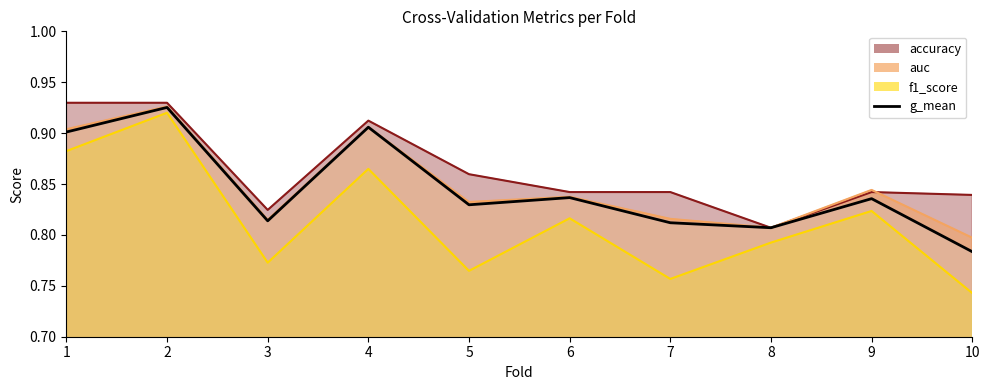

What is the difference between the maximum and minimum values in the accuracy series?

0.1